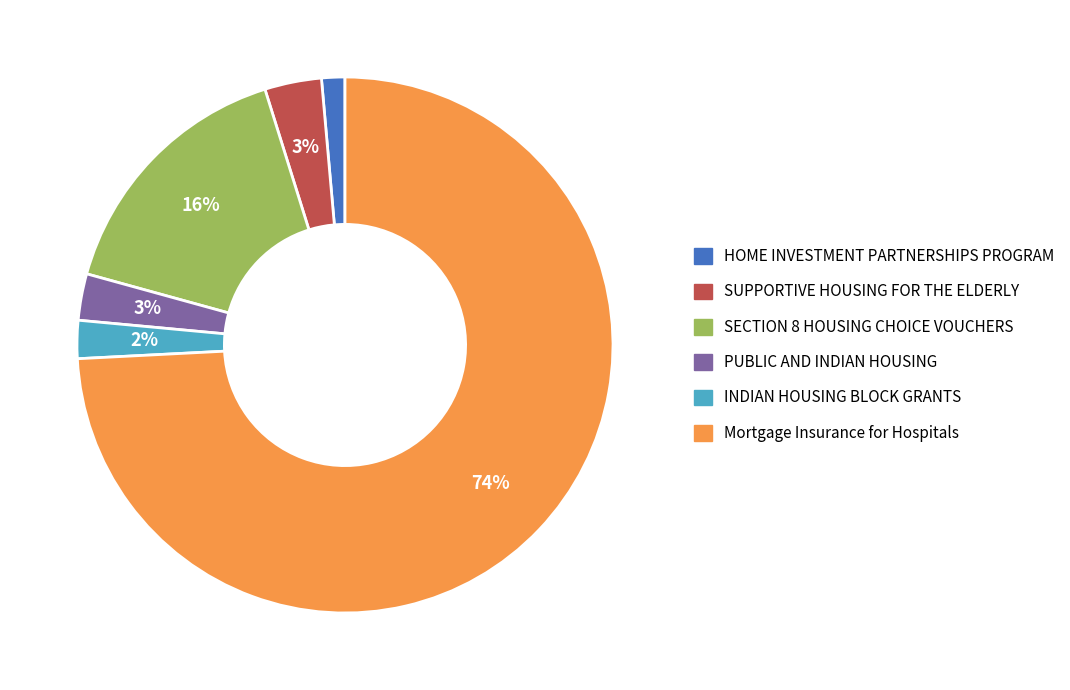

Does any single category account for the majority?

Yes